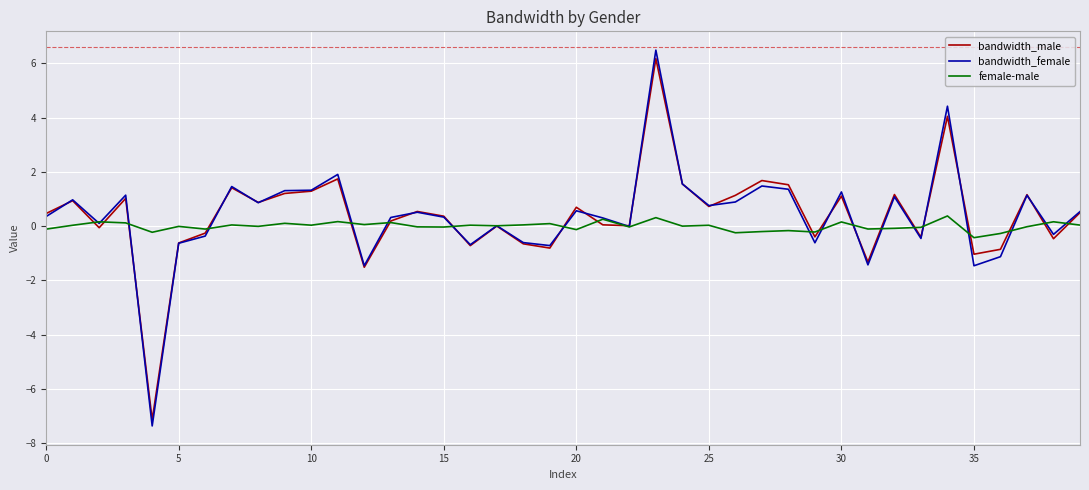

Which series has the largest range (max minus min)?

bandwidth_female